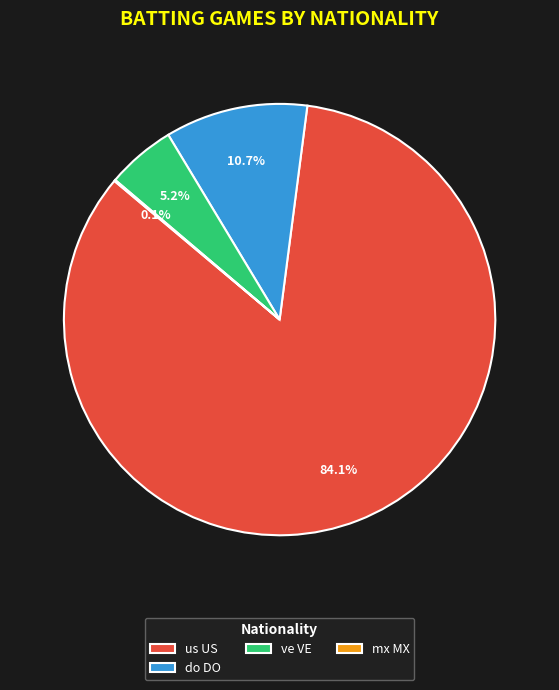

How much of the chart is everything except do DO?

89.3%